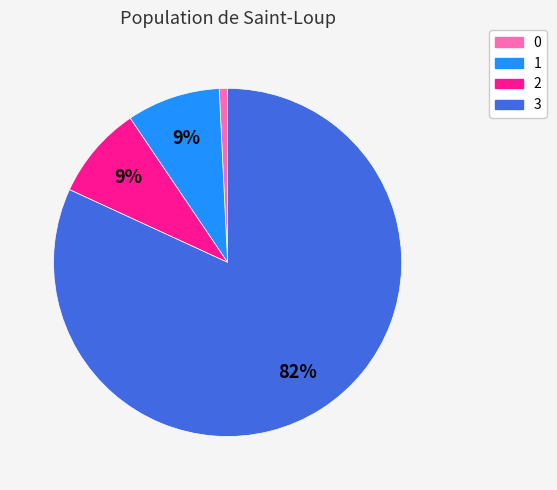

To the nearest percent, what portion does 2 represent?

9%